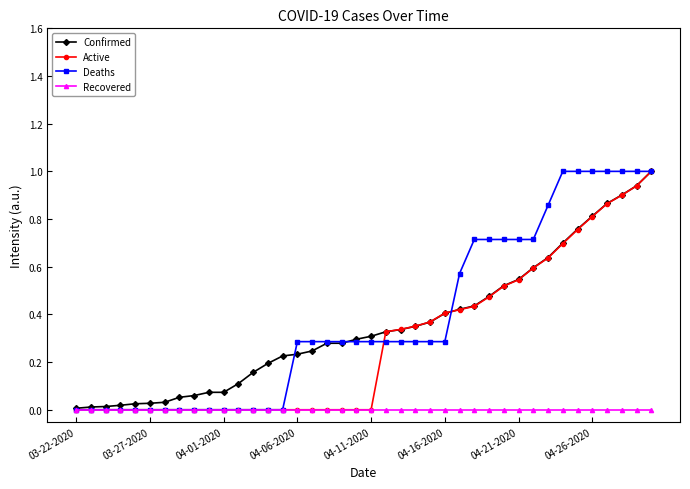

What is the value of the Deaths point at the 34th from the left?

1.0